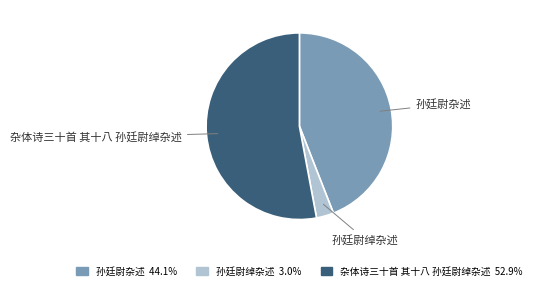

Rank the categories by value from lowest to highest.

孙廷尉绰杂述, 孙廷尉杂述, 杂体诗三十首 其十八 孙廷尉绰杂述